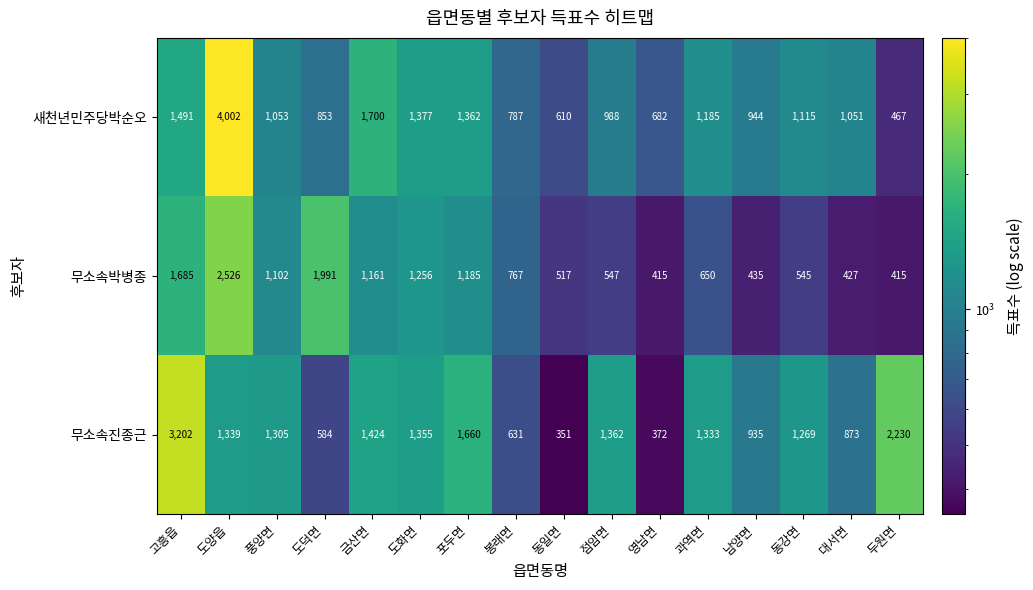

Between 고흥읍 and 두원면, which series saw the biggest shift?

무소속박병종